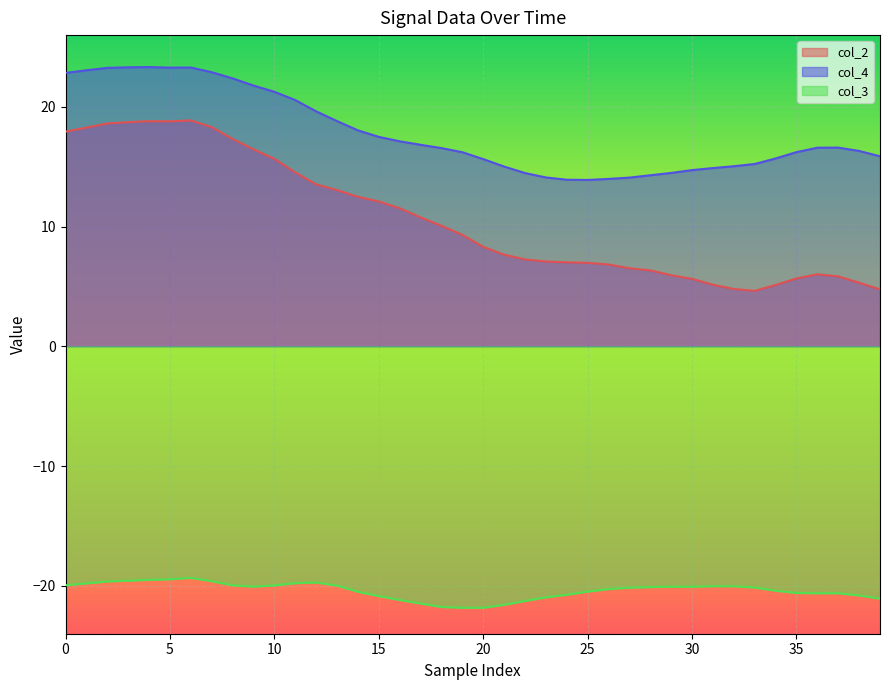

The value of col_2 at 38 is 5.3. True or false?

True